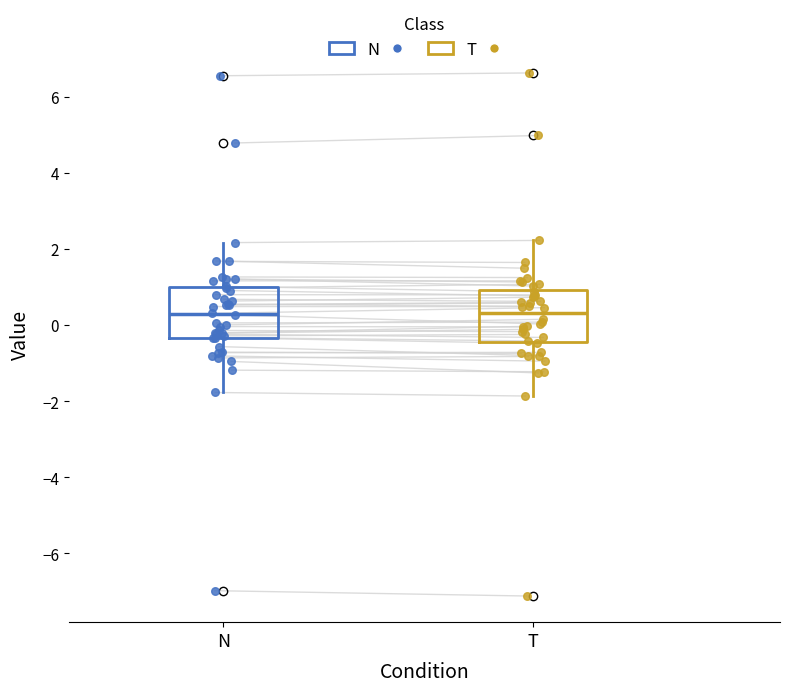

Where does the median line of the box for T sit on the y-axis? The values are not printed on the chart, so give them approximately, as read against the axis.

0.4